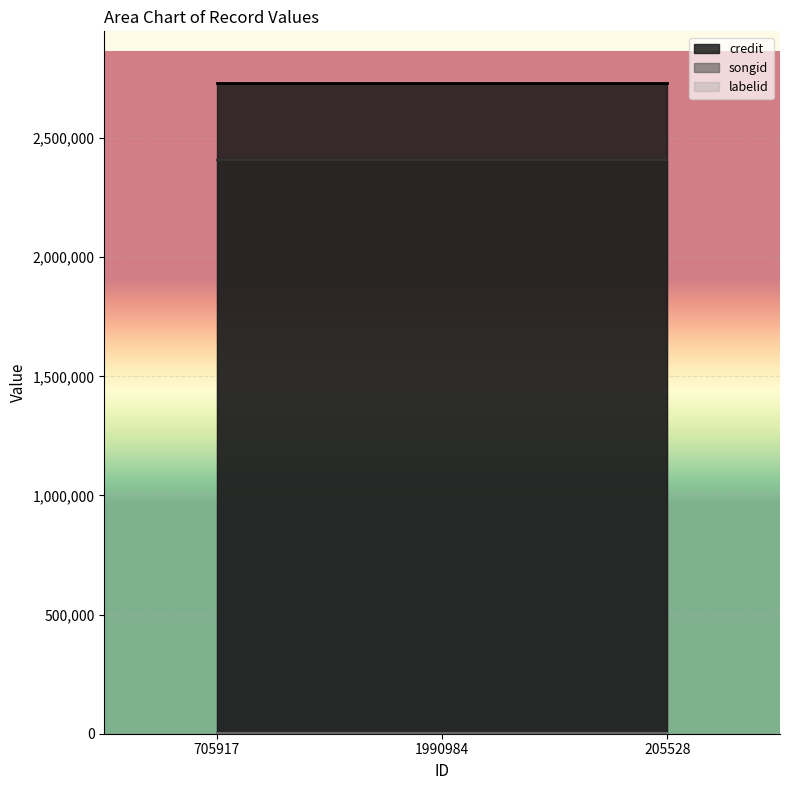

Which category has the highest value across all series?

705917